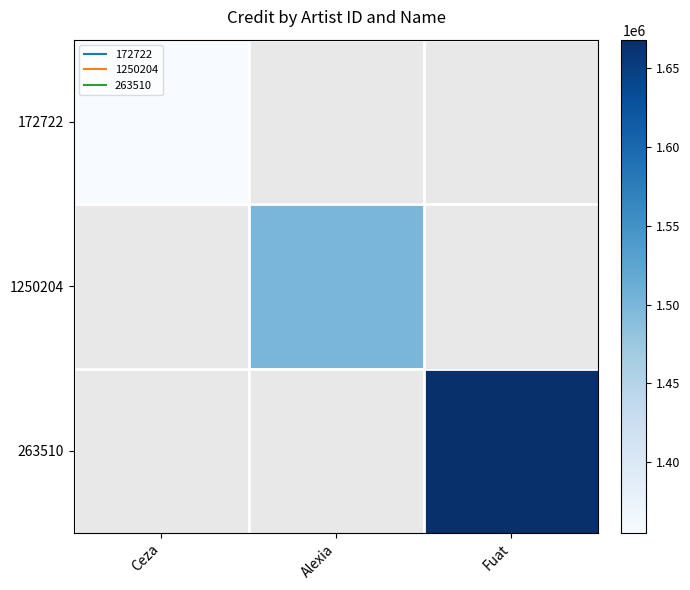

At which label does 172722 reach its peak?

Ceza